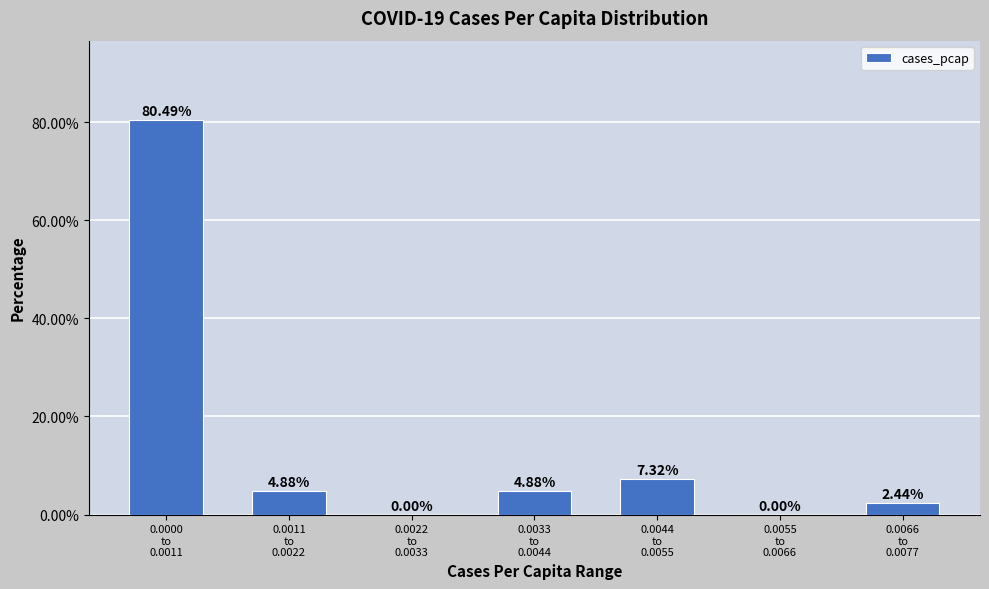

What is the sum of all values?

100.0